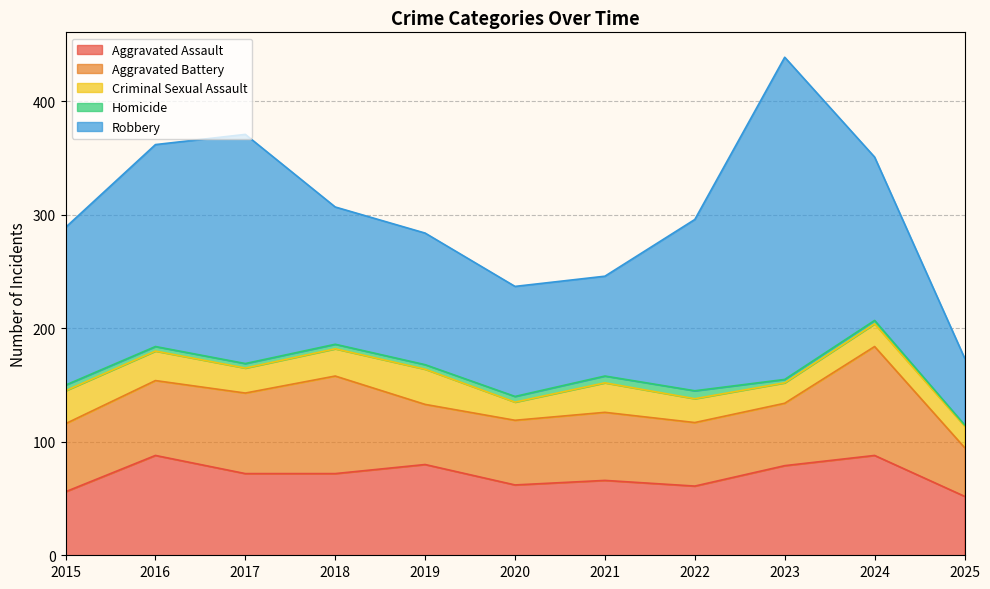

True or false: Robbery has a value of 97 at 2020.

True